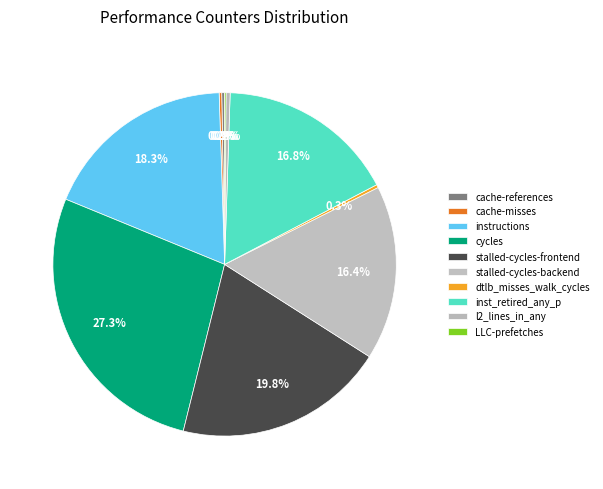

Is it true that stalled-cycles-backend is 25% of the pie?

False